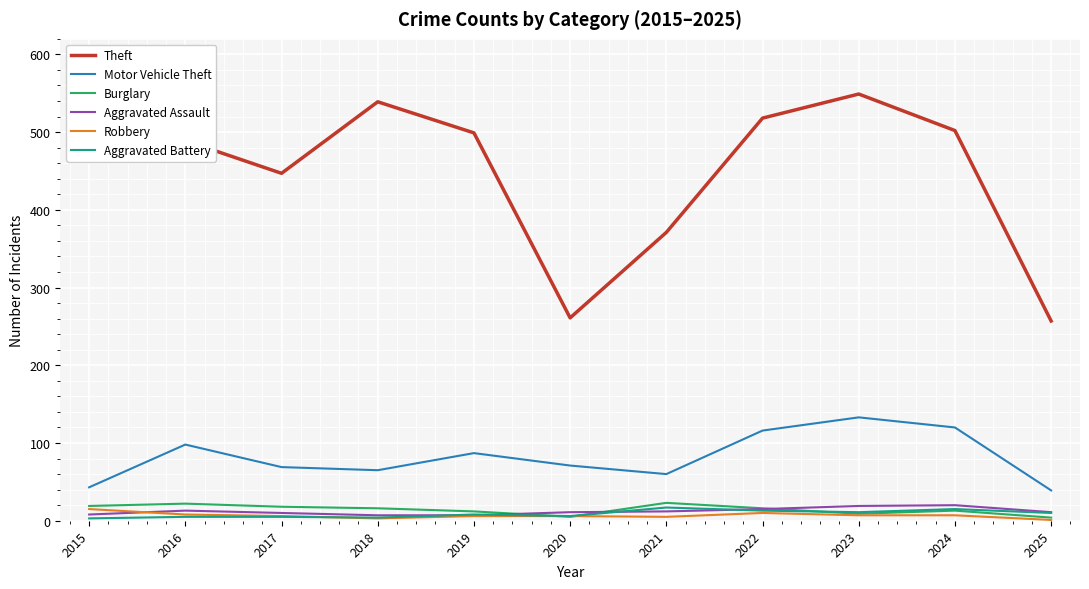

True or false: Theft and Burglary intersect in this chart.

False